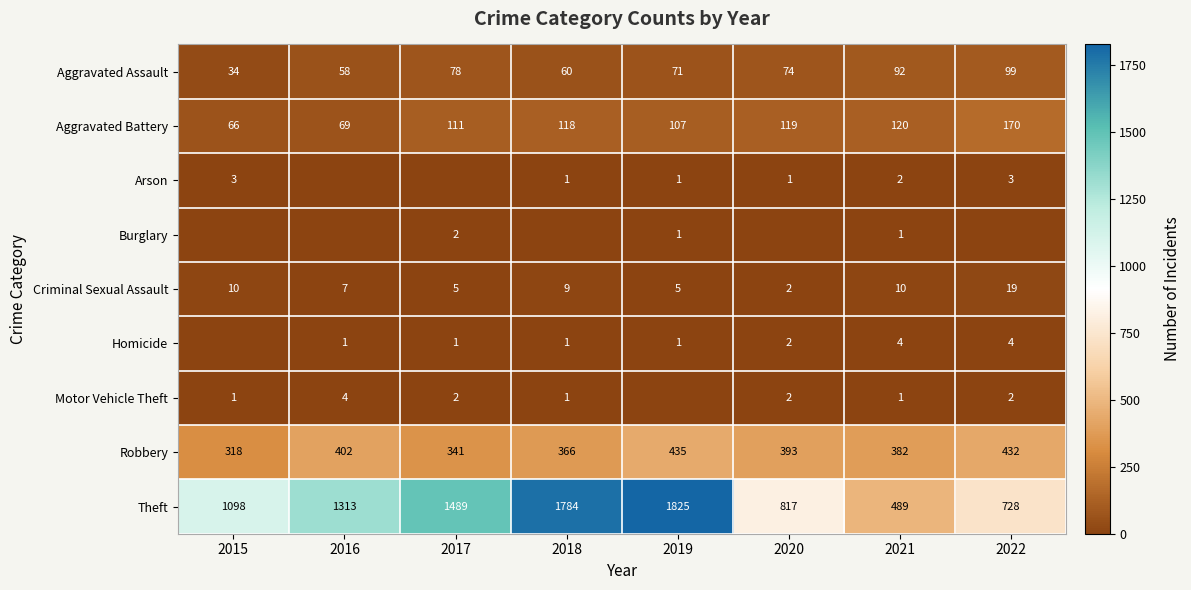

The value of Burglary at 2017 is 2. True or false?

True